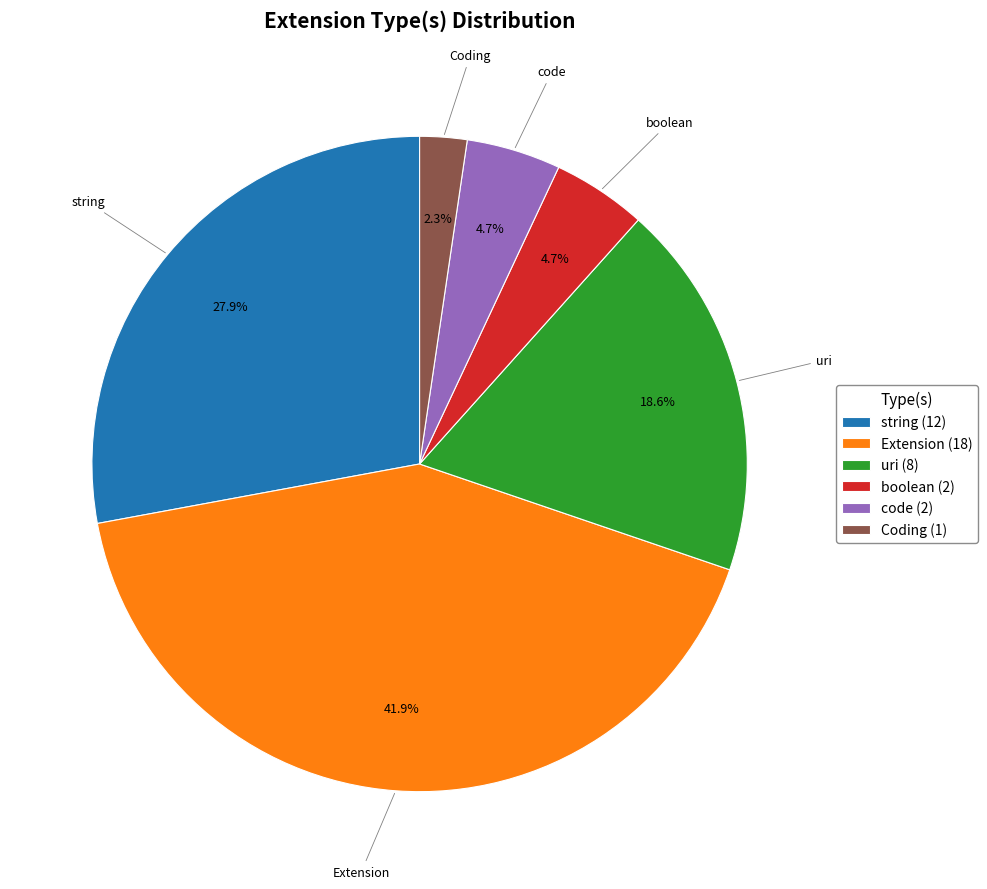

What is the ratio of the value at string (12) to the value at Extension (18)?

0.7